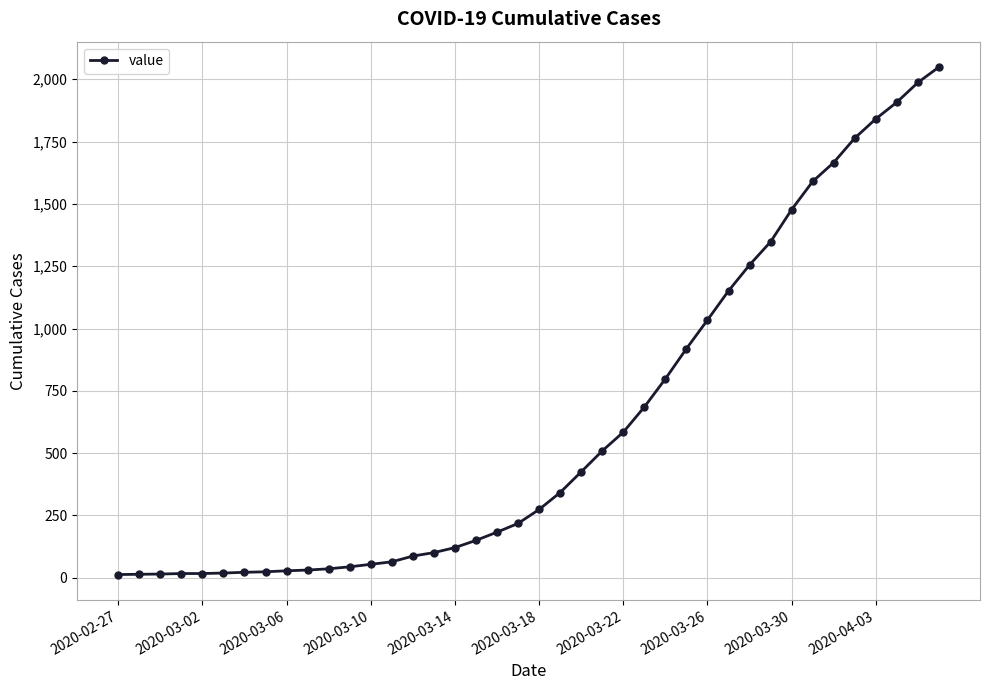

What is the minimum value shown in the chart?

13